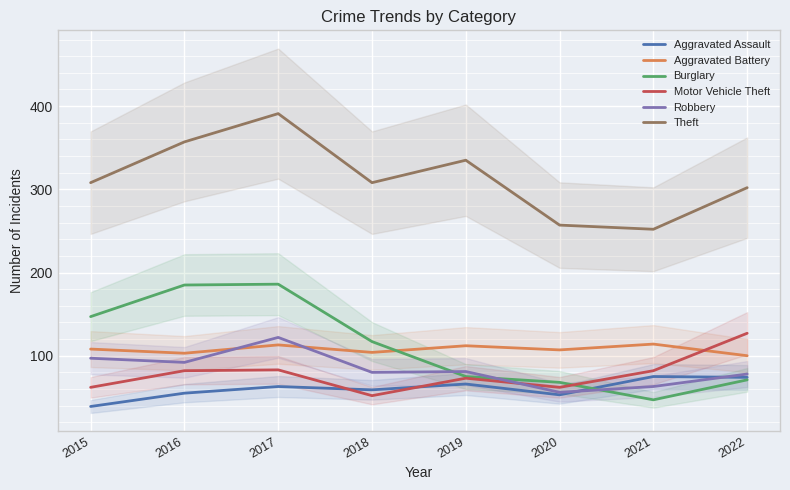

At which label does Burglary first exceed 117?

2015